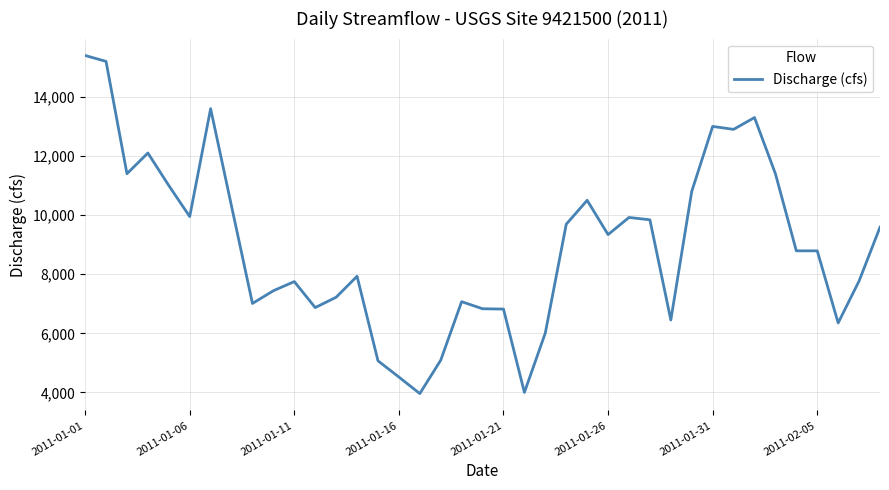

What is the minimum value shown in the chart?

3960